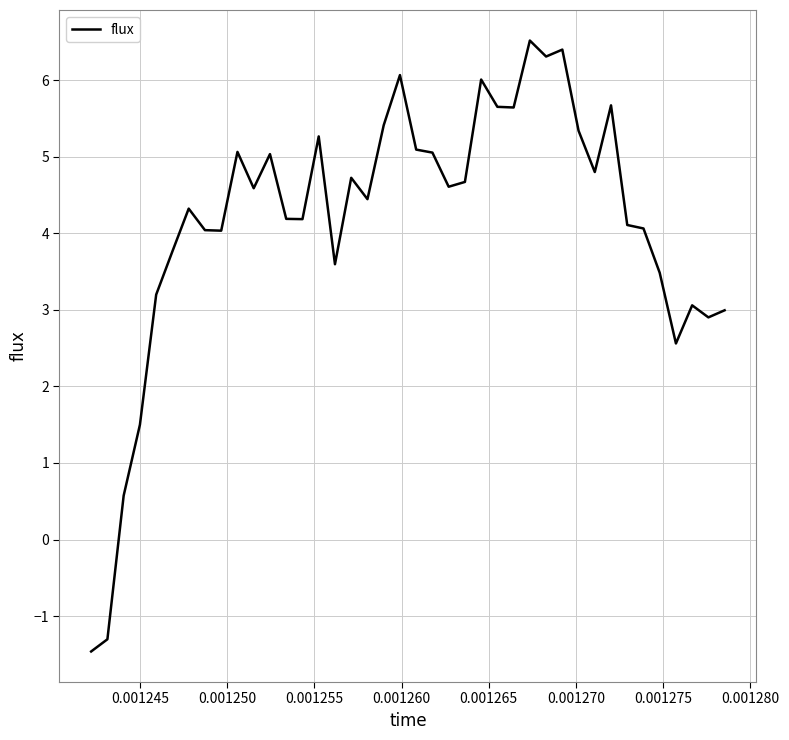

How many negative values are there?

2